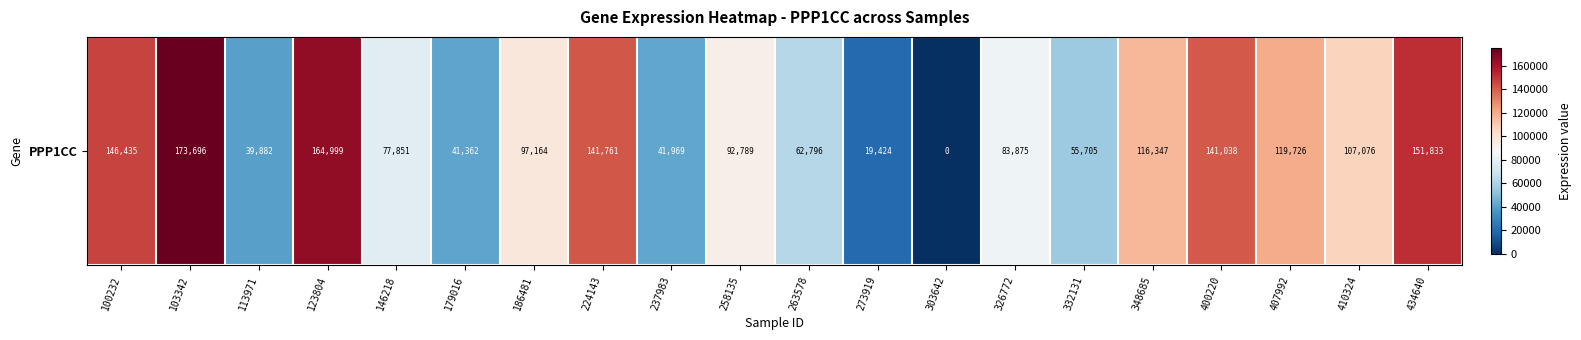

True or false: the data shows 107076 at 410324.

True